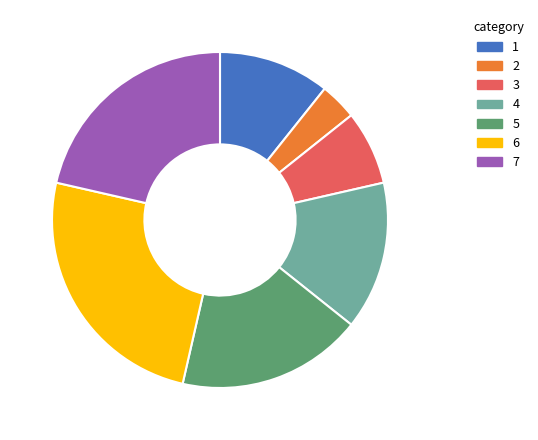

Between 6 and 3, which is larger?

6